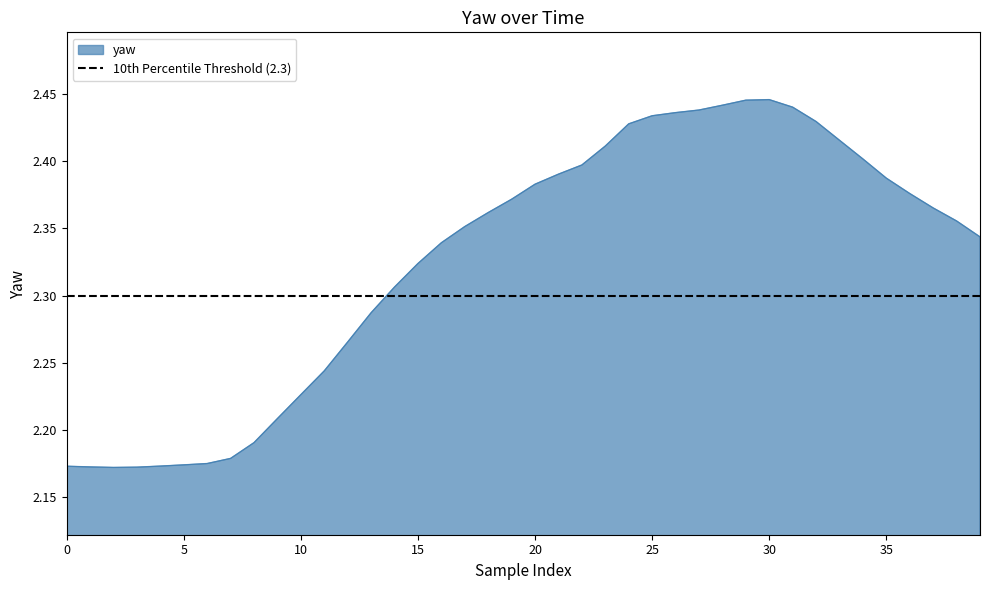

What is the greatest value displayed?

2.4